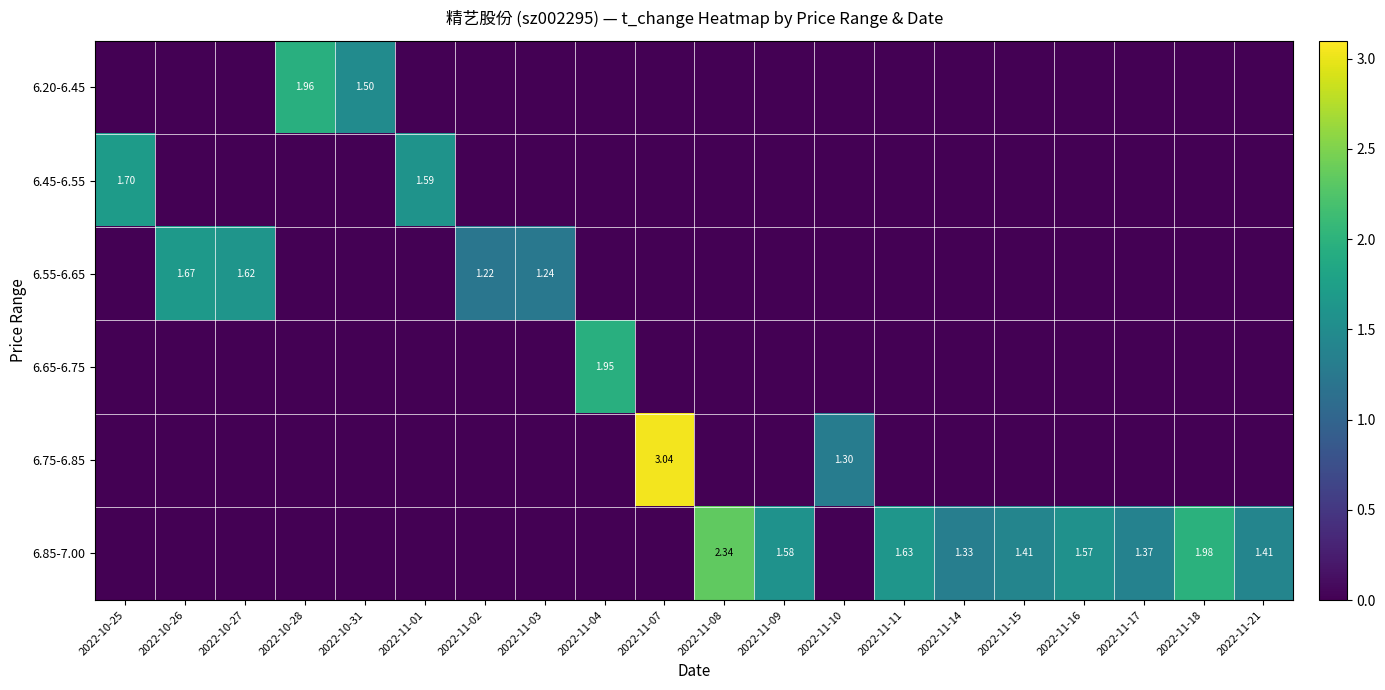

Is the value of 6.85-7.00 at 2022-11-18 greater than the value of 6.45-6.55 at 2022-10-25?

Yes